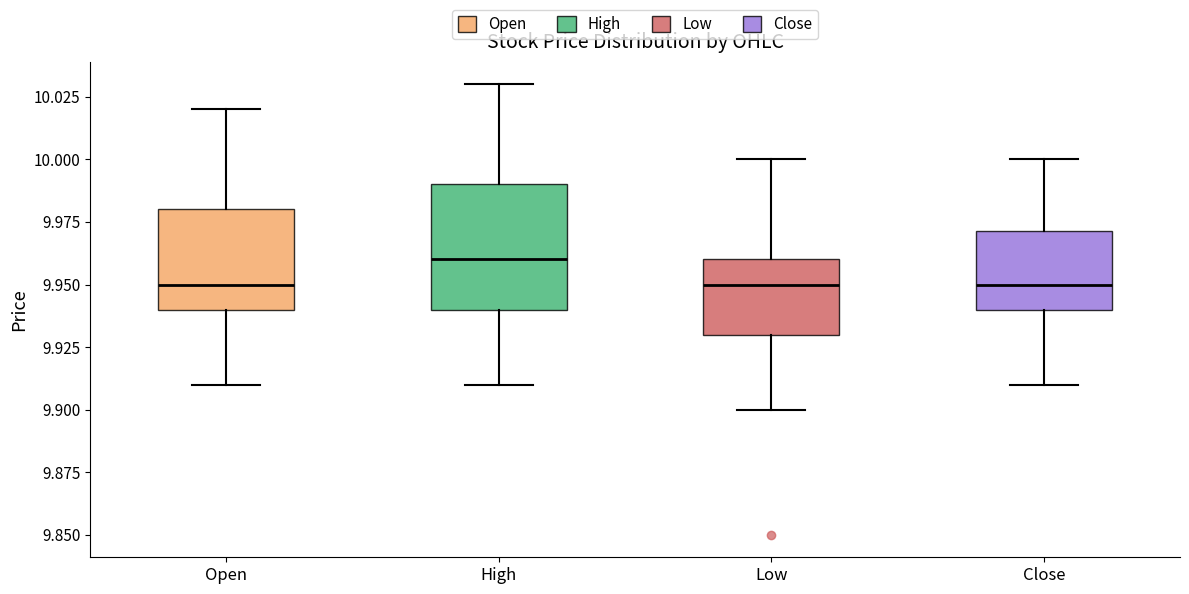

Comparing the boxes themselves (not the whiskers), which one is the tallest?

High